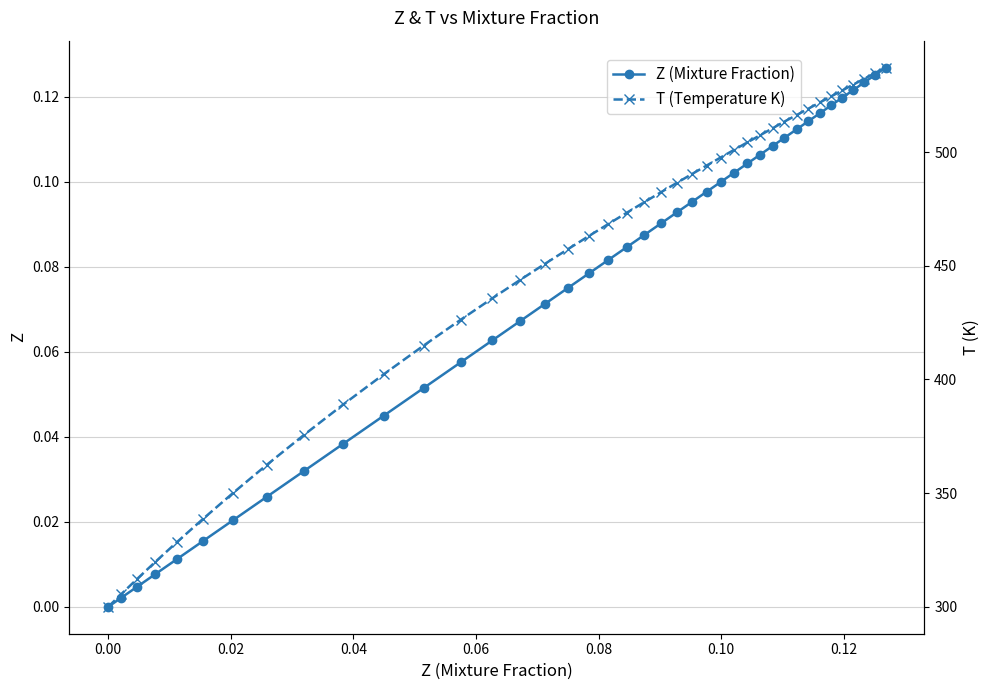

What is the value of the T (Temperature K) point at the 26th from the left?

497.6